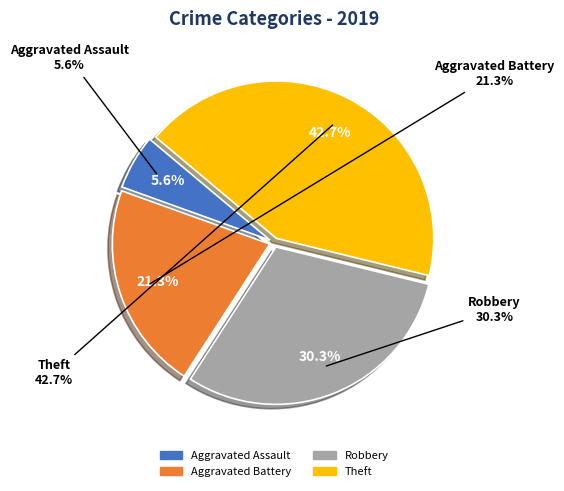

Does any single category account for the majority?

No